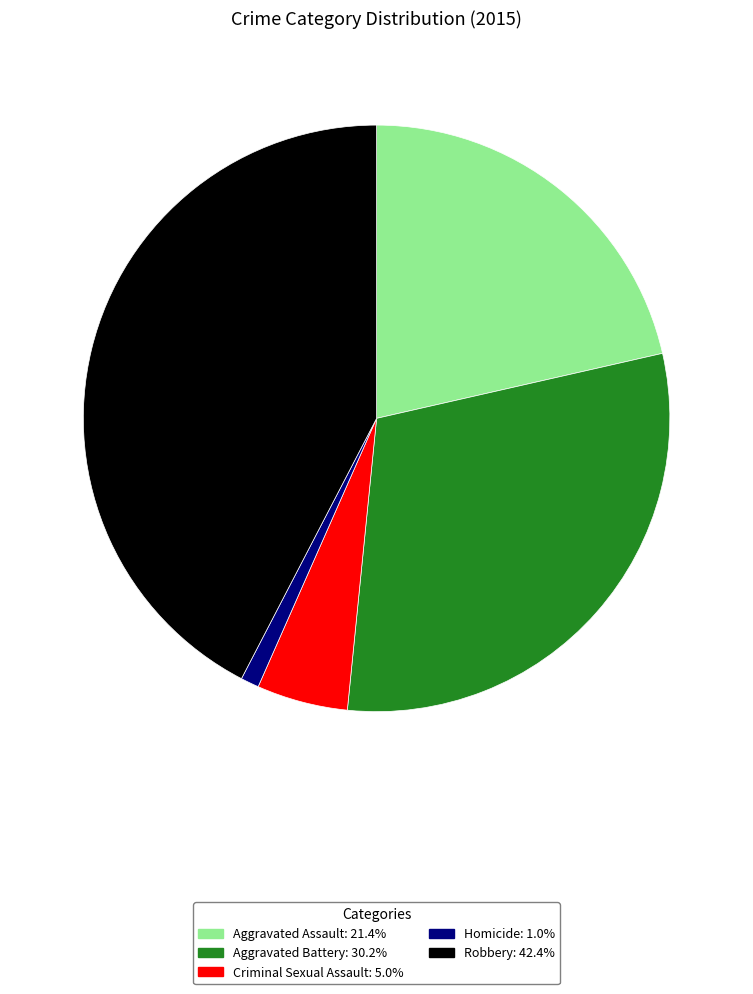

Which has a higher value, Homicide or Criminal Sexual Assault?

Criminal Sexual Assault